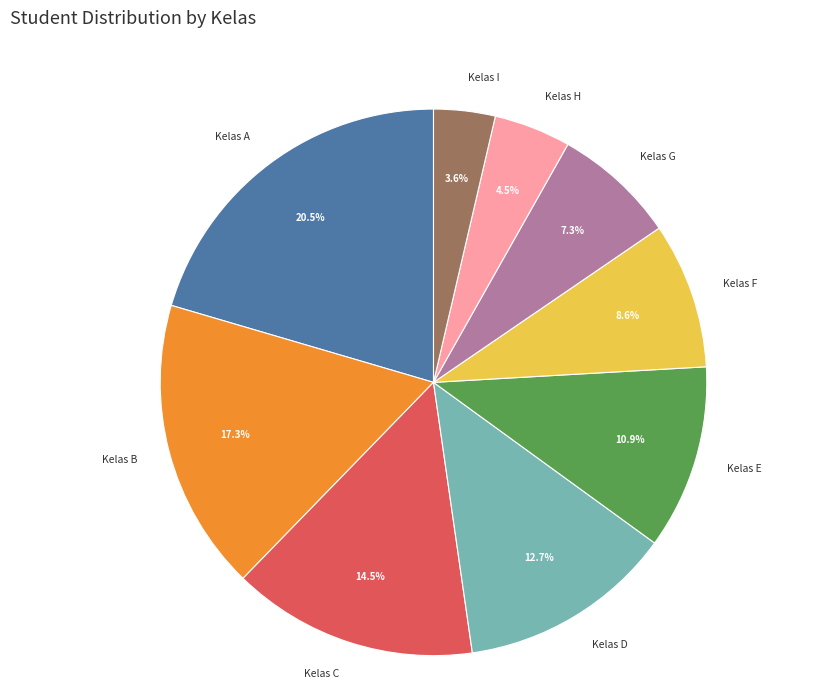

What is the ratio of the value at Kelas E to the value at Kelas B?

0.6